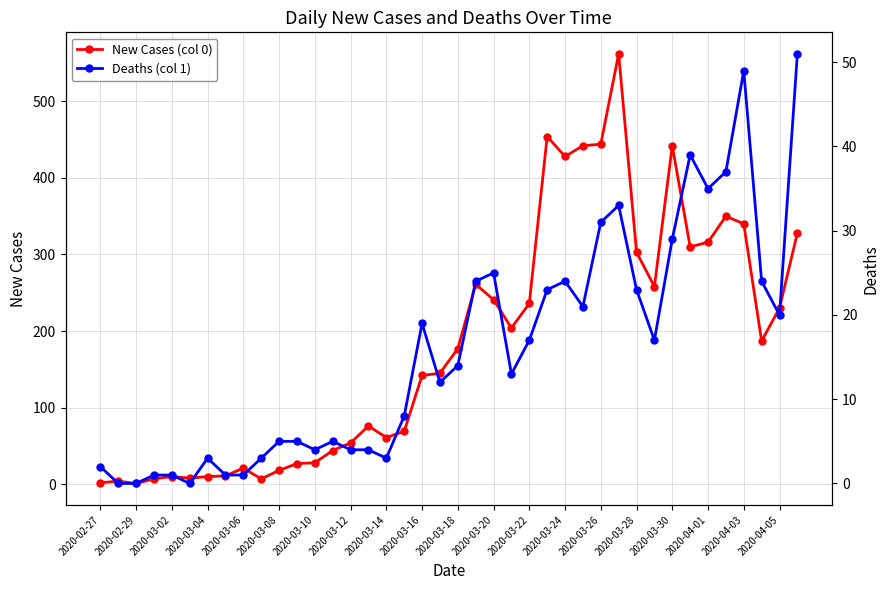

True or false: New Cases (col 0) and Deaths (col 1) cross at least once.

False